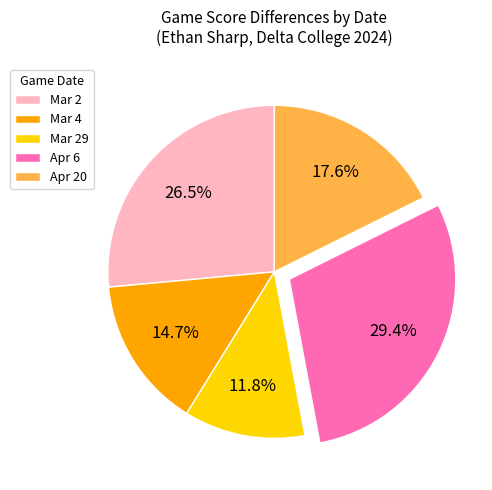

To the nearest percent, what is the difference between the largest and smallest slice percentages?

18%